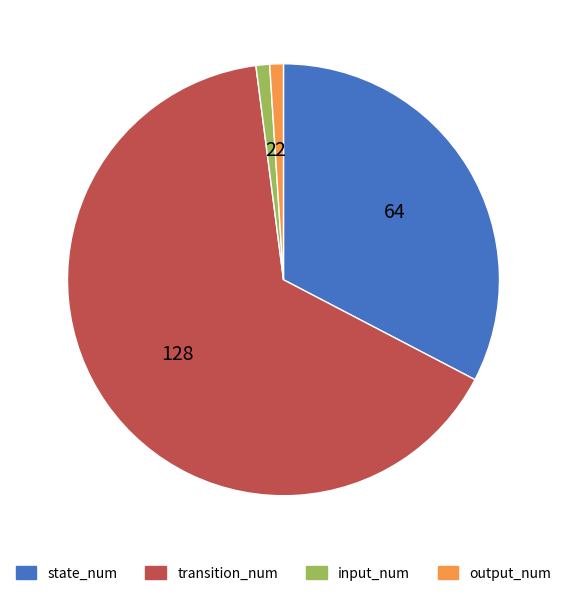

What is the ratio of the value at input_num to the value at output_num?

1.0